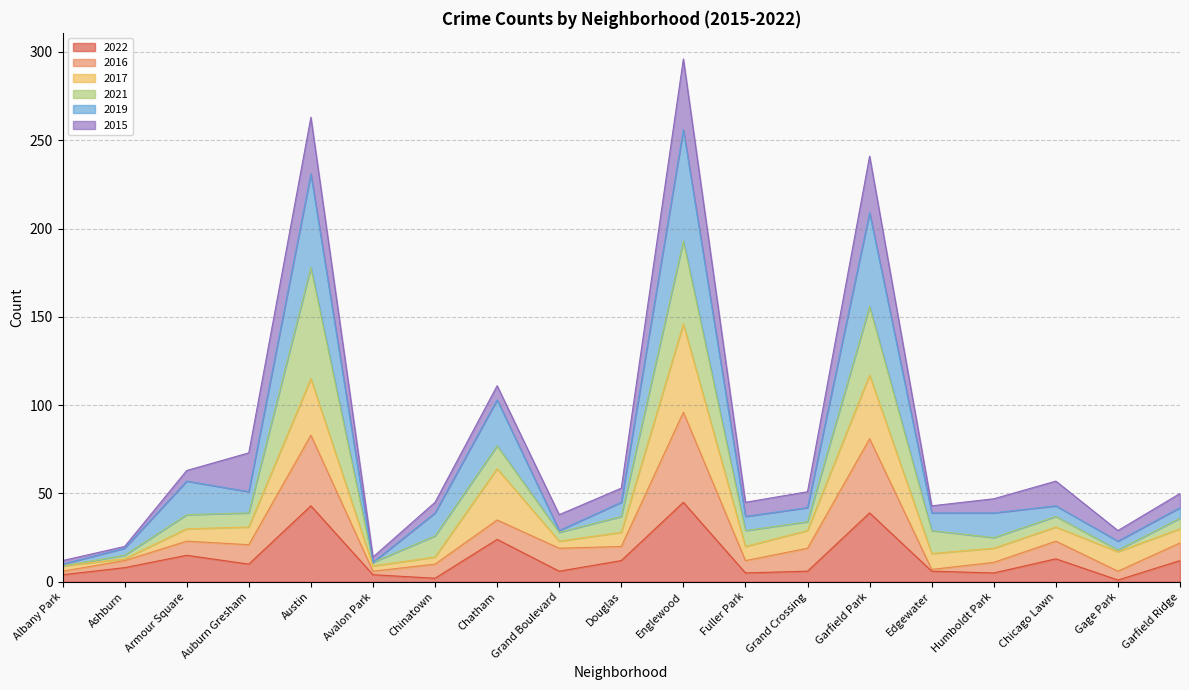

What is the difference between the 2022 values at Austin and Gage Park?

42